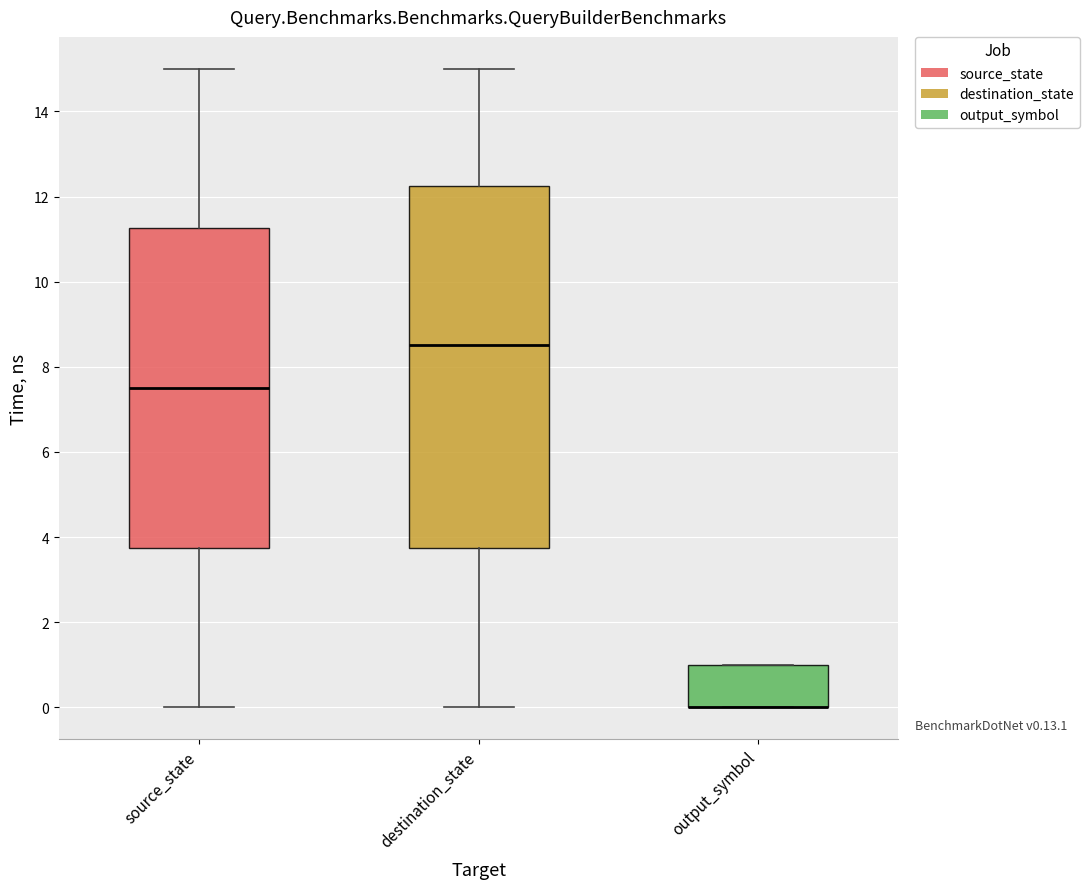

Which box is the tallest, from its lower edge to its upper edge?

destination_state